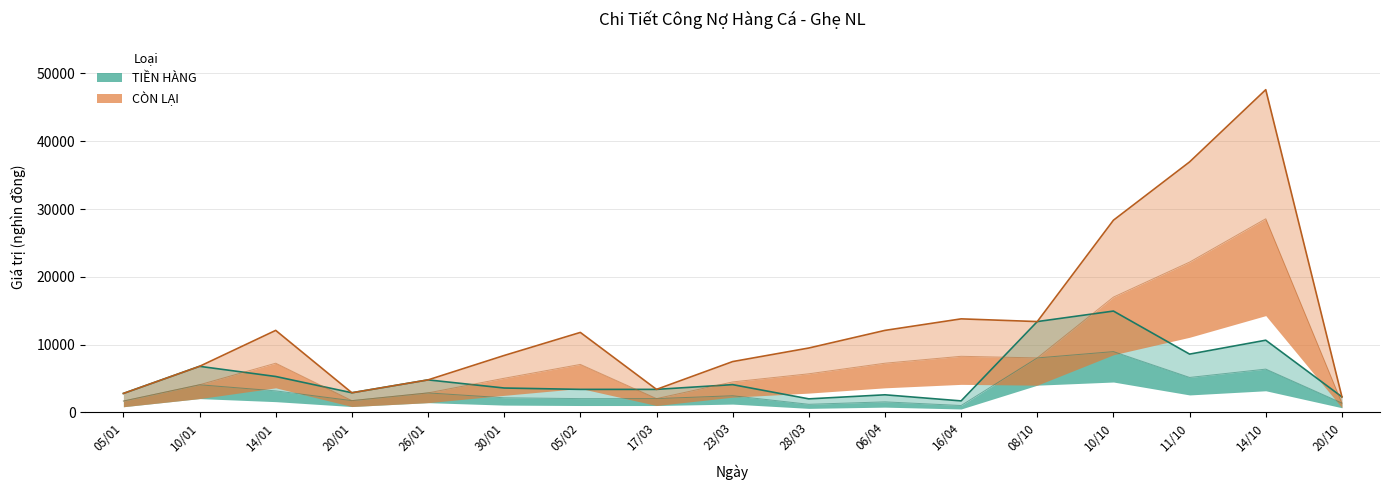

What is the maximum value for CÒN LẠI?

47600